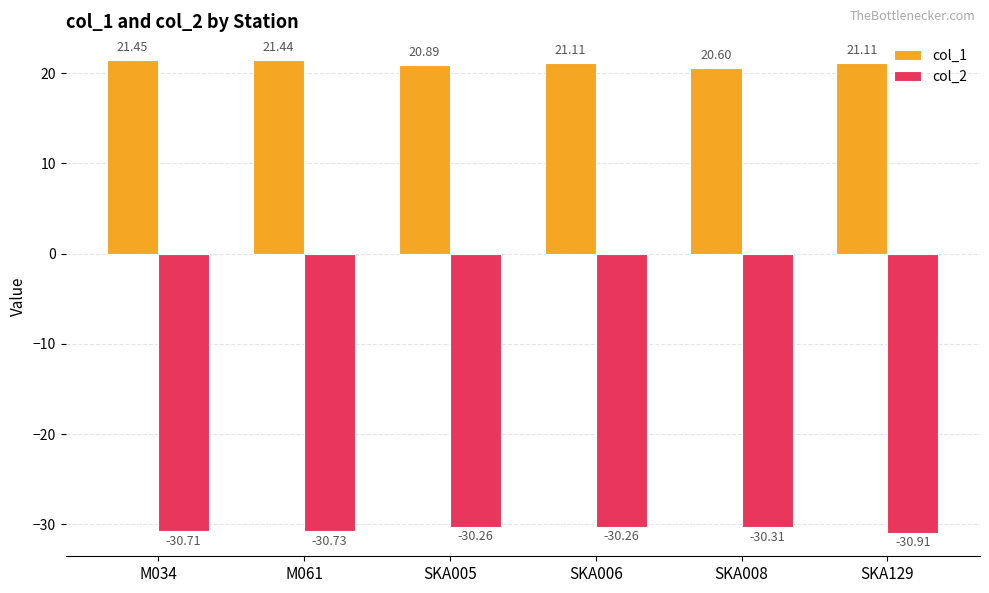

What position from the right is SKA006?

3